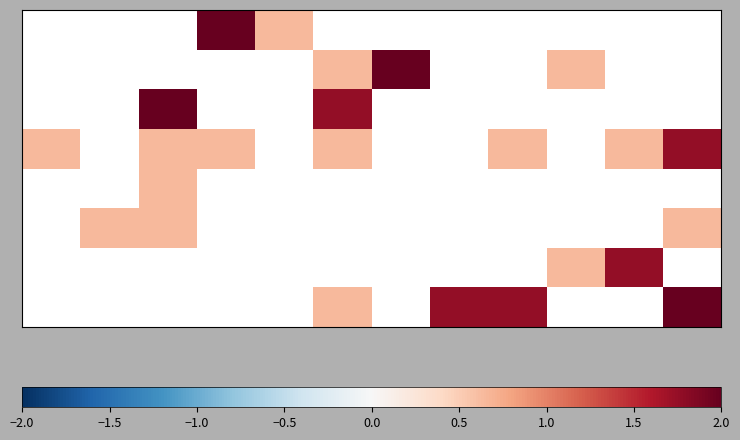

How many categories are shown in the chart?

12